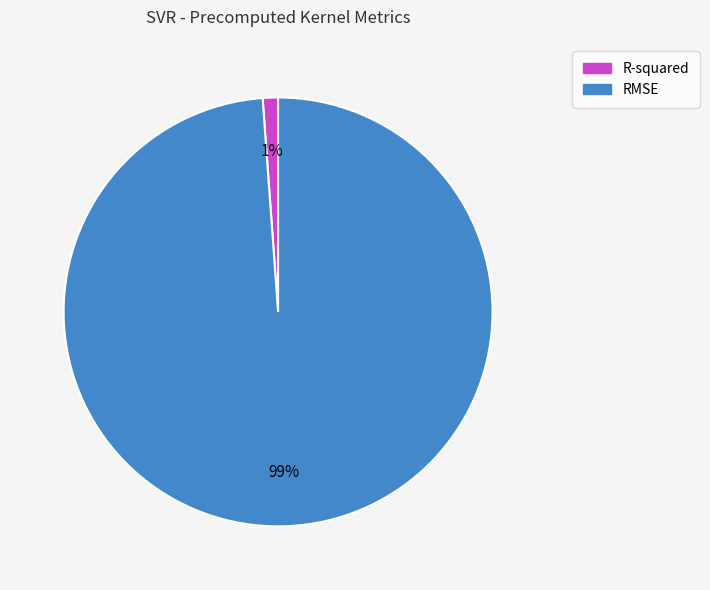

Which slice represents more than half of the pie?

RMSE